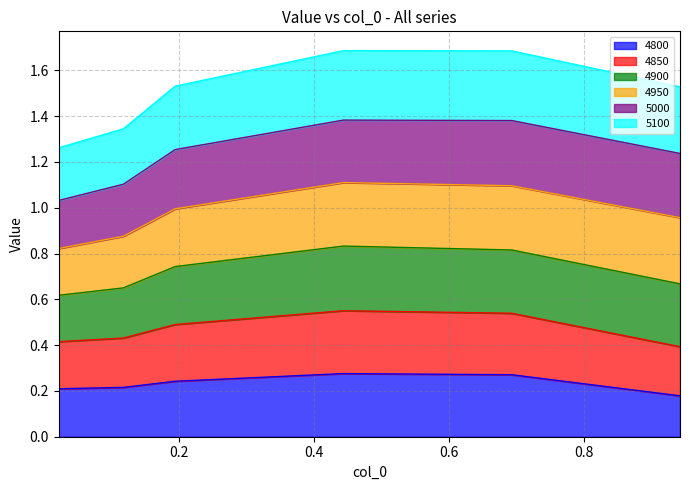

At which category does 5100 reach its first local peak?

0.4438356164383562